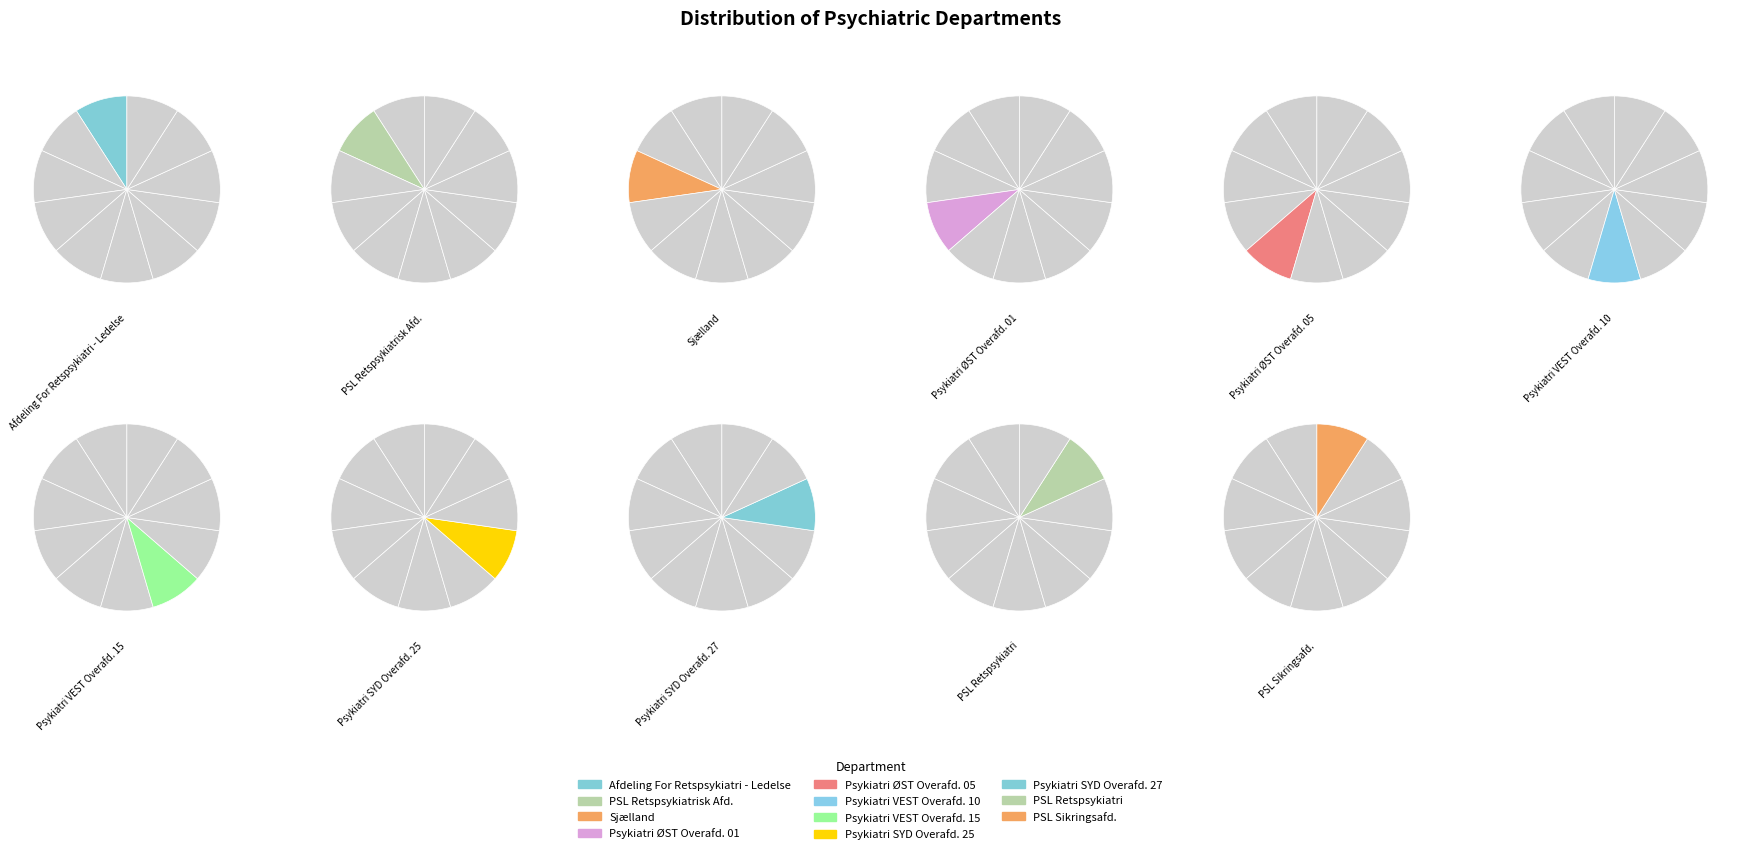

True or false: PSL Sikringsafd. accounts for 8% of the total.

True